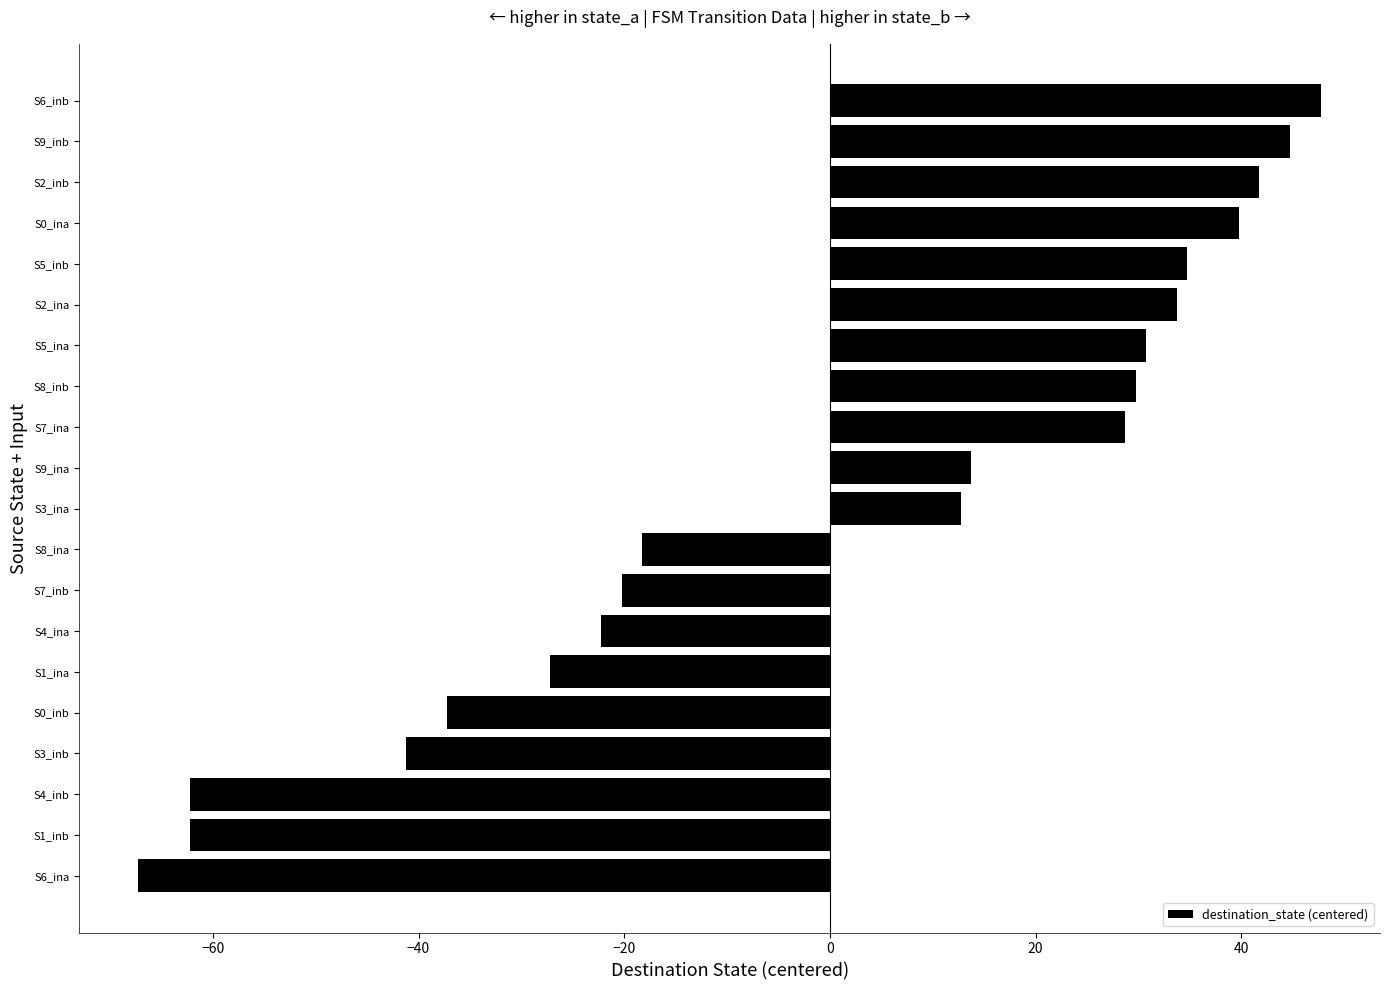

How many series are shown in this chart?

1